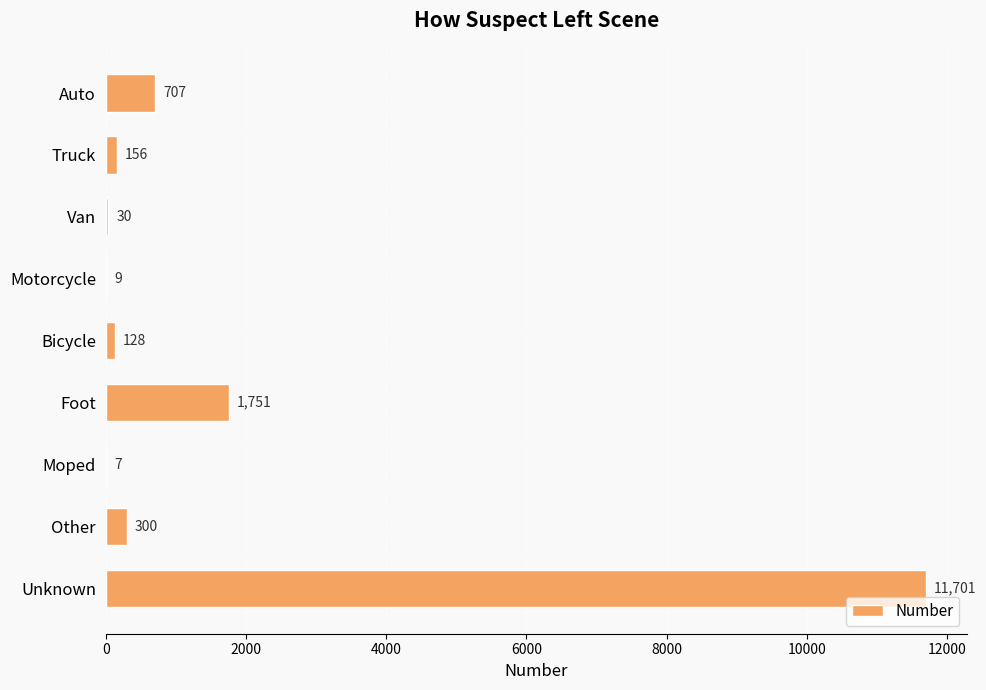

What is the sum of the values at Bicycle and Moped?

135